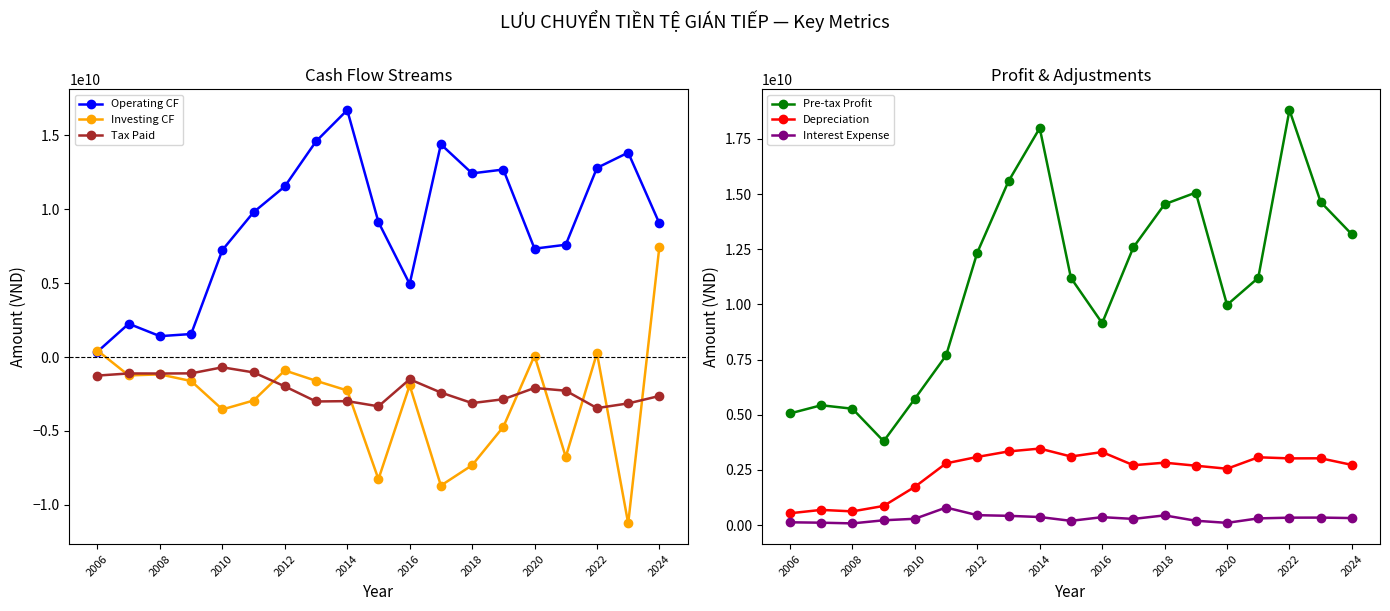

Is this an area chart (filled region under the line)?

No